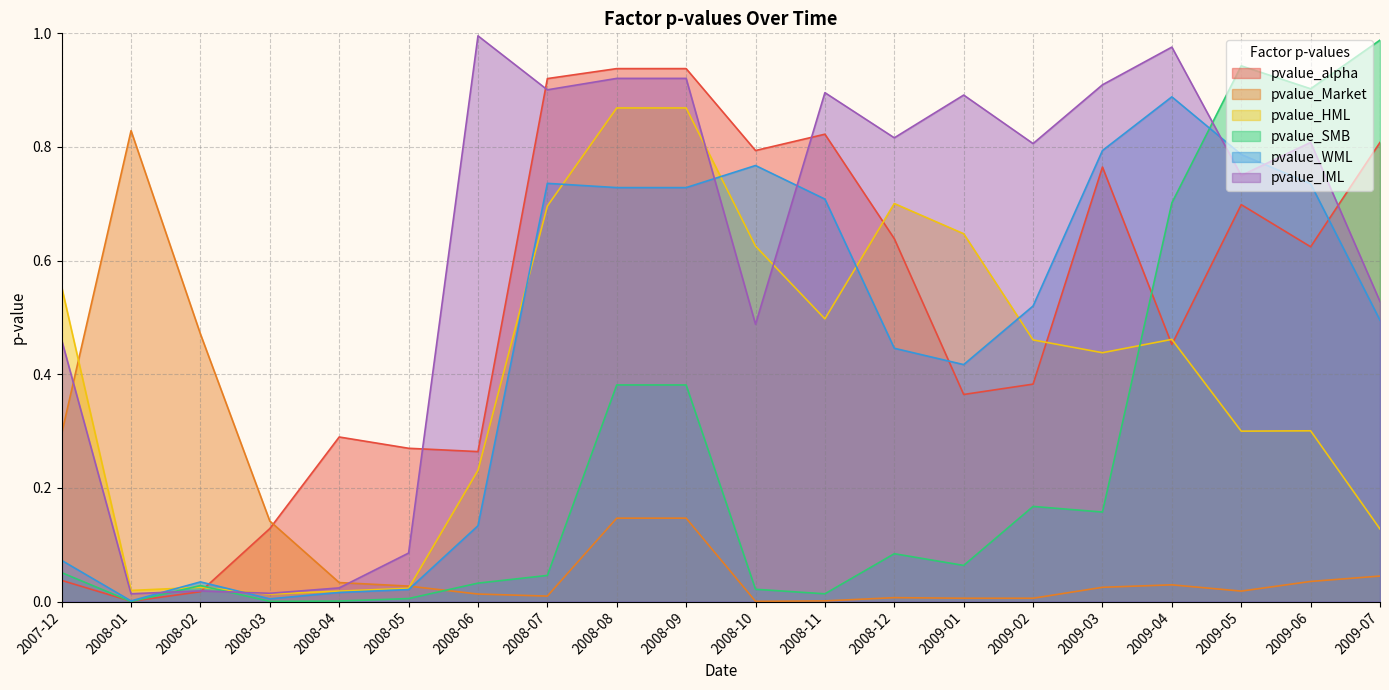

Is it true that pvalue_SMB equals 0.2 at 2009-02?

False